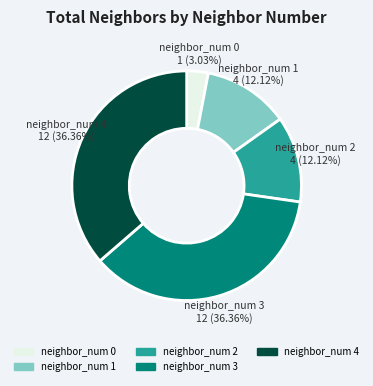

Is there any slice that represents more than half of the pie?

No